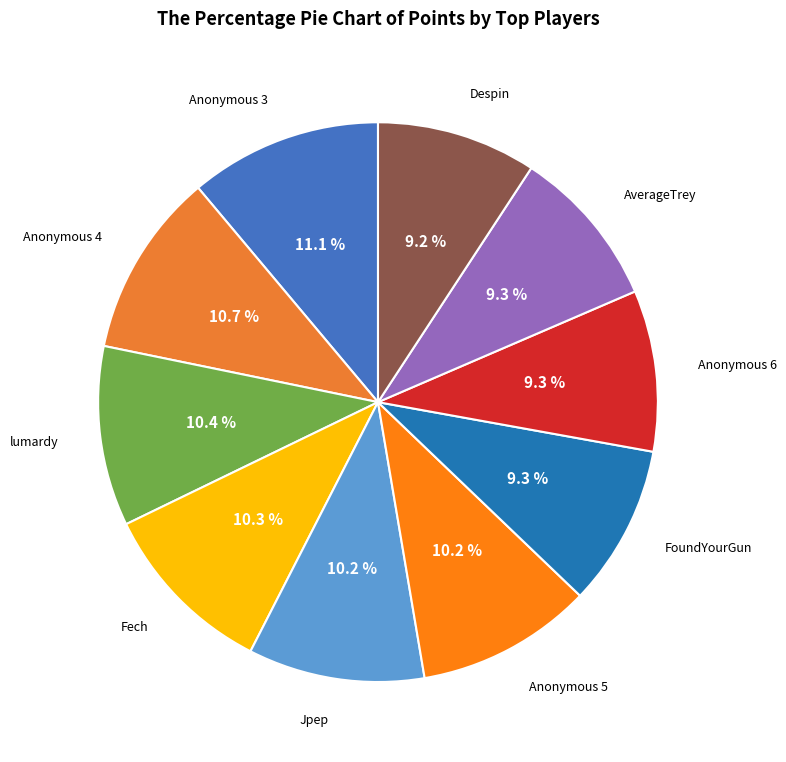

How many slices are in this pie chart?

10